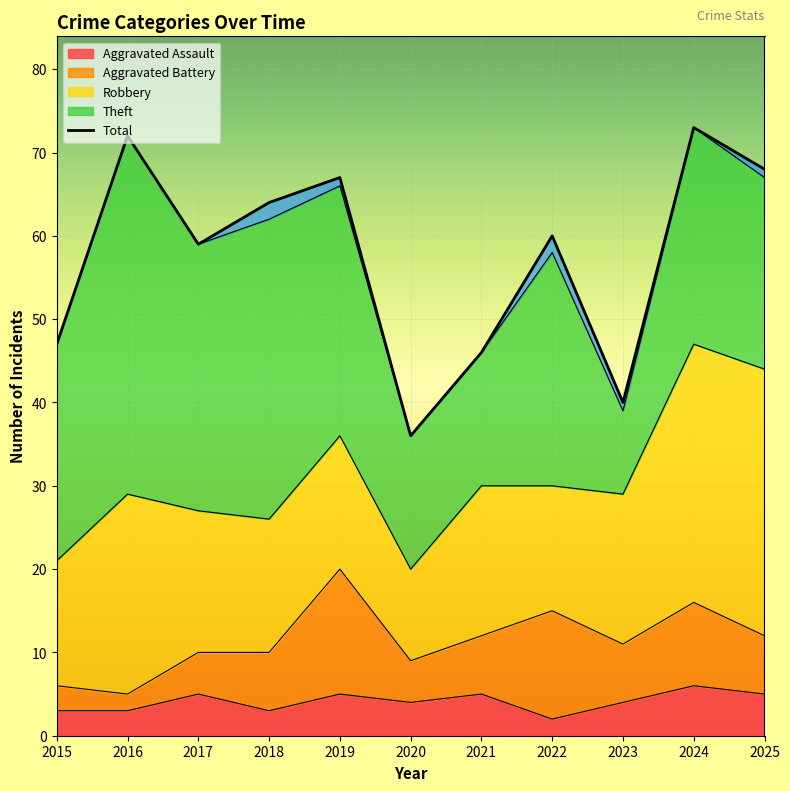

Count the number of values greater than 60.

5